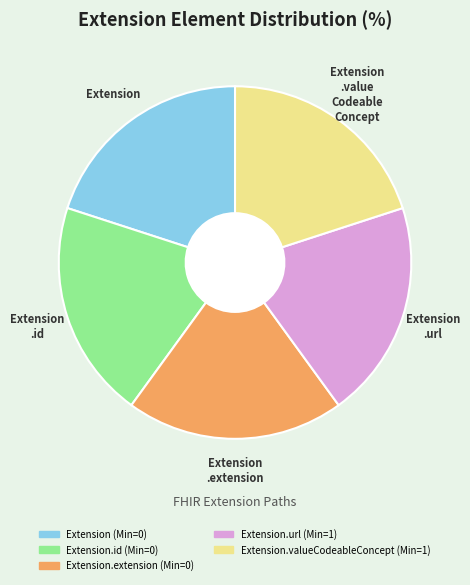

How many segments does this pie chart have?

5